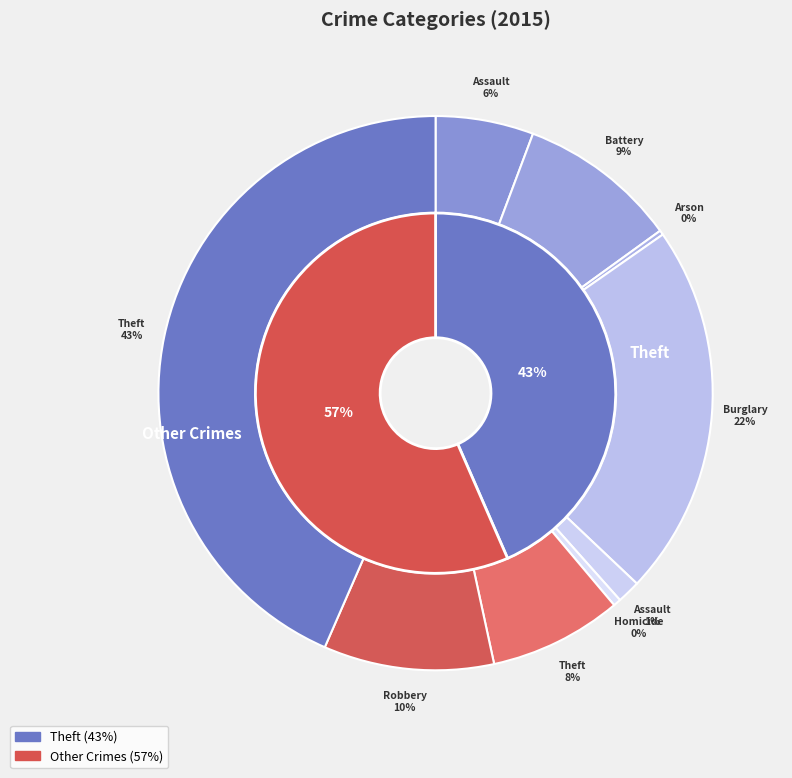

The Criminal Sexual Assault slice represents 11% of the pie. True or false?

False